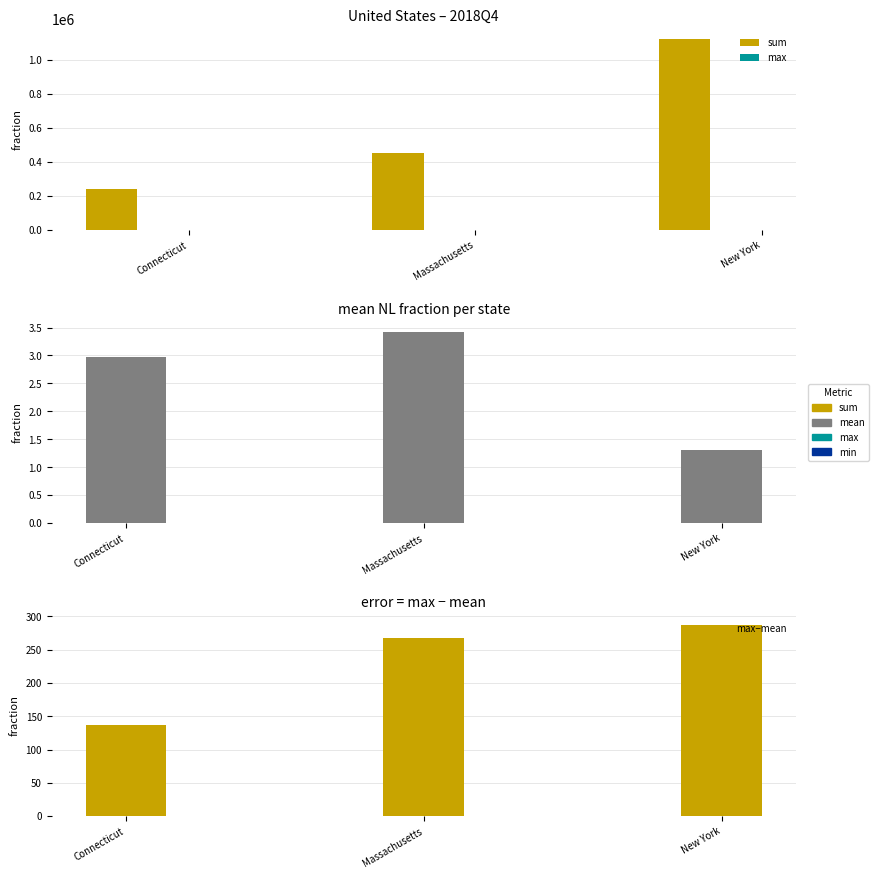

The value of mean at Connecticut is 0.8. True or false?

False